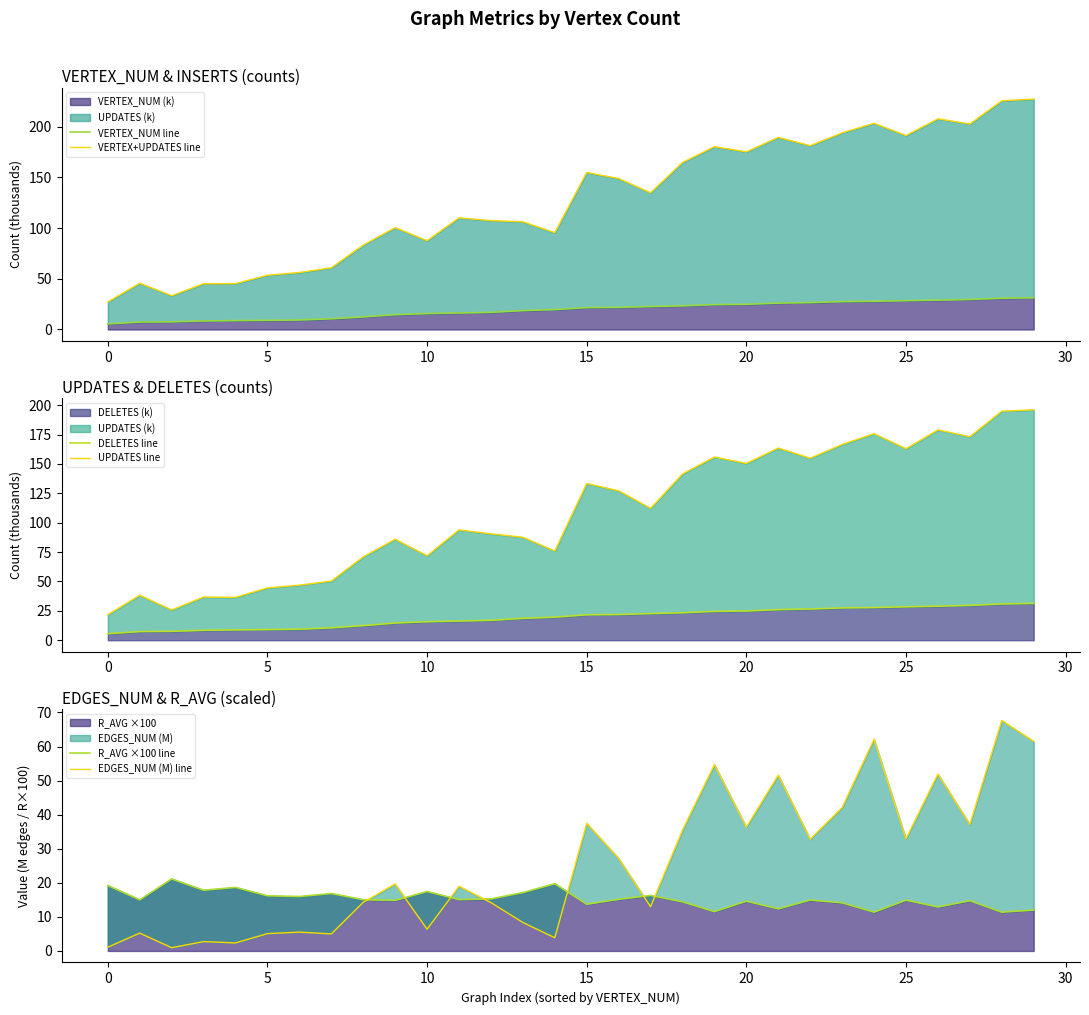

What is the lowest value of the VERTEX_NUM (k) series?

5.5